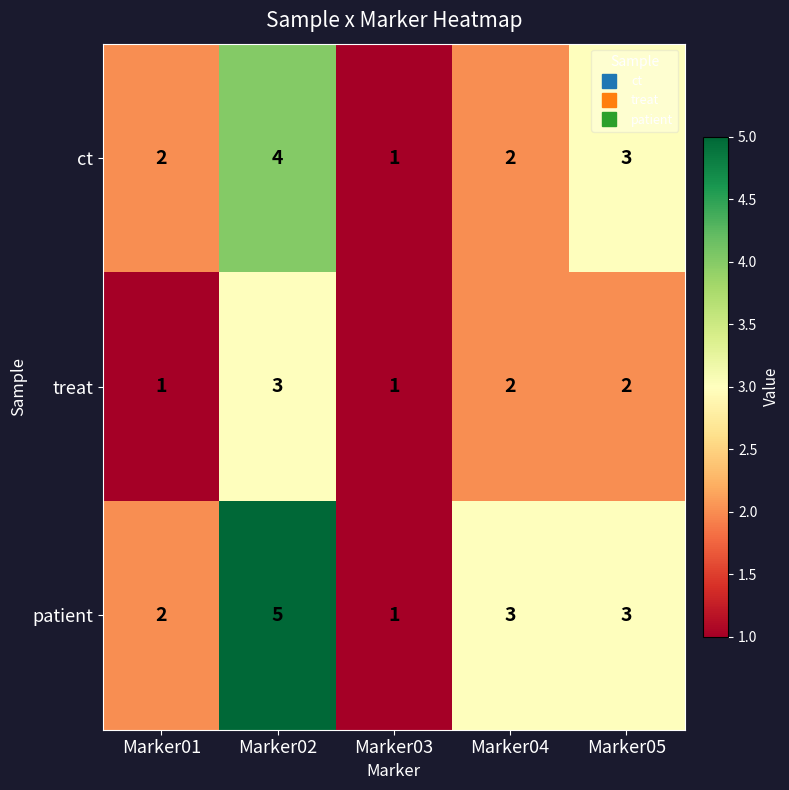

True or false: patient has a value of 5 at Marker04.

False